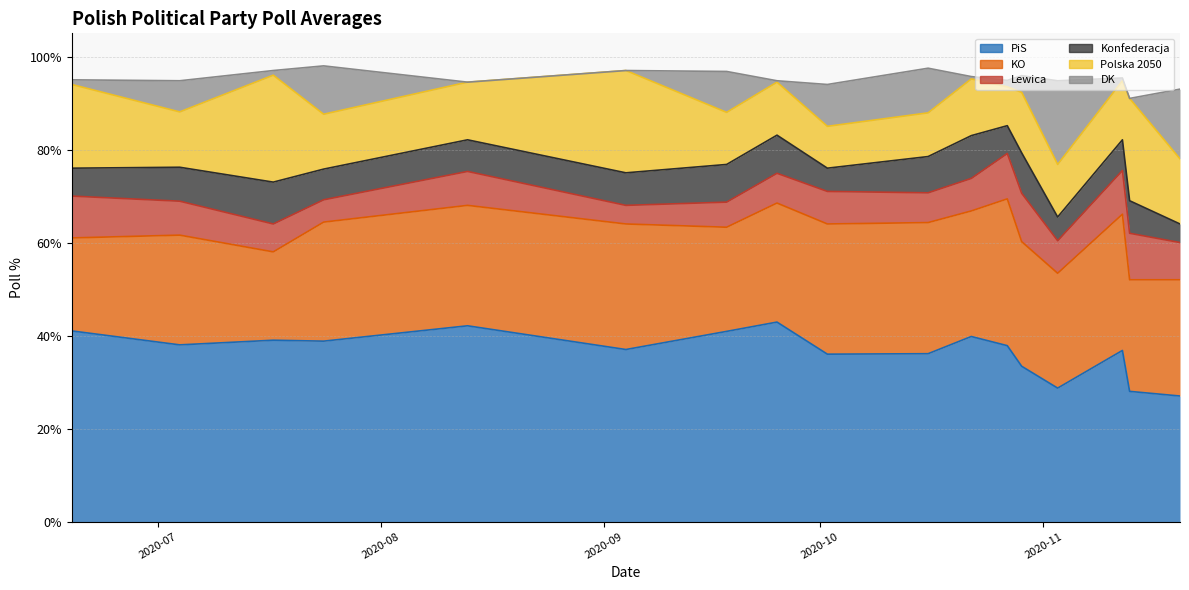

How many categories are shown in the chart?

17